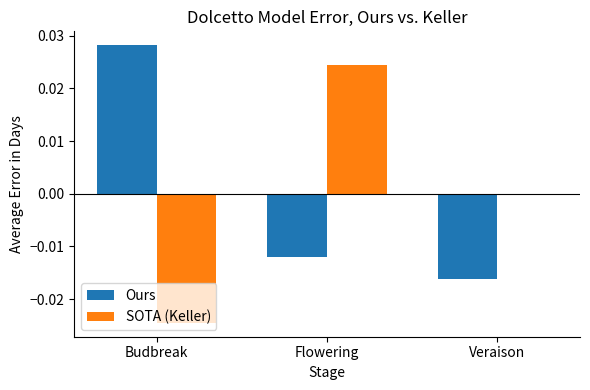

Is it true that Ours equals -0.0 at Veraison?

True